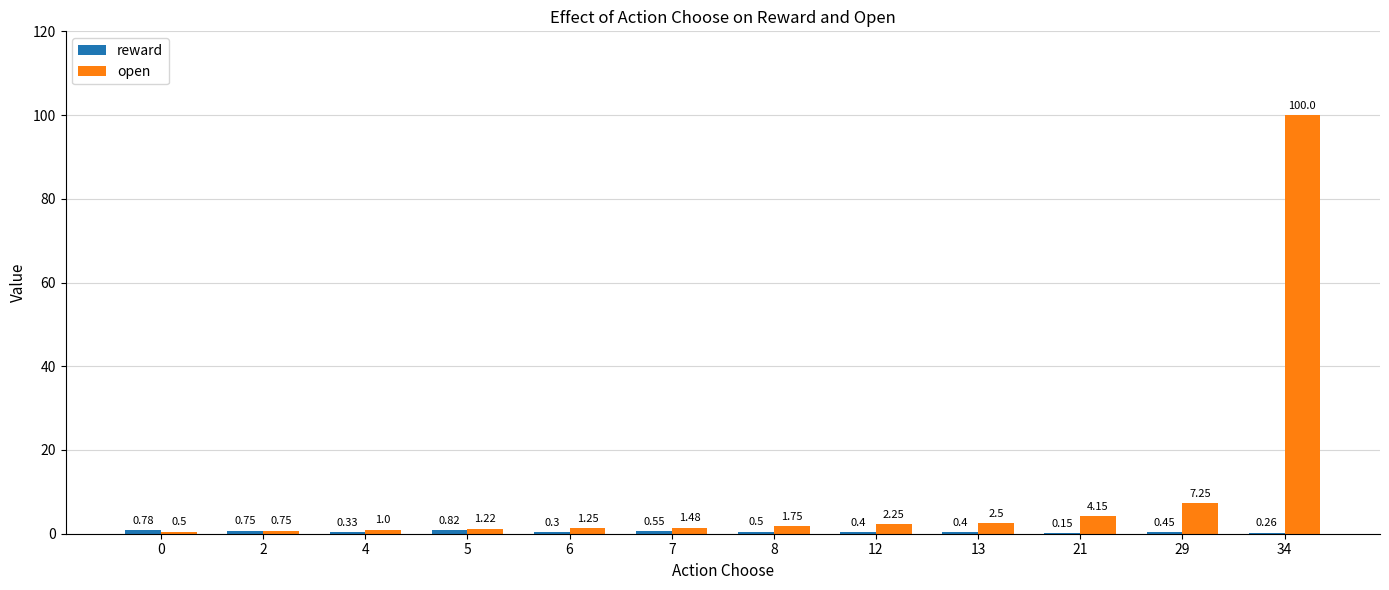

At which category is the sum across all series the highest?

34